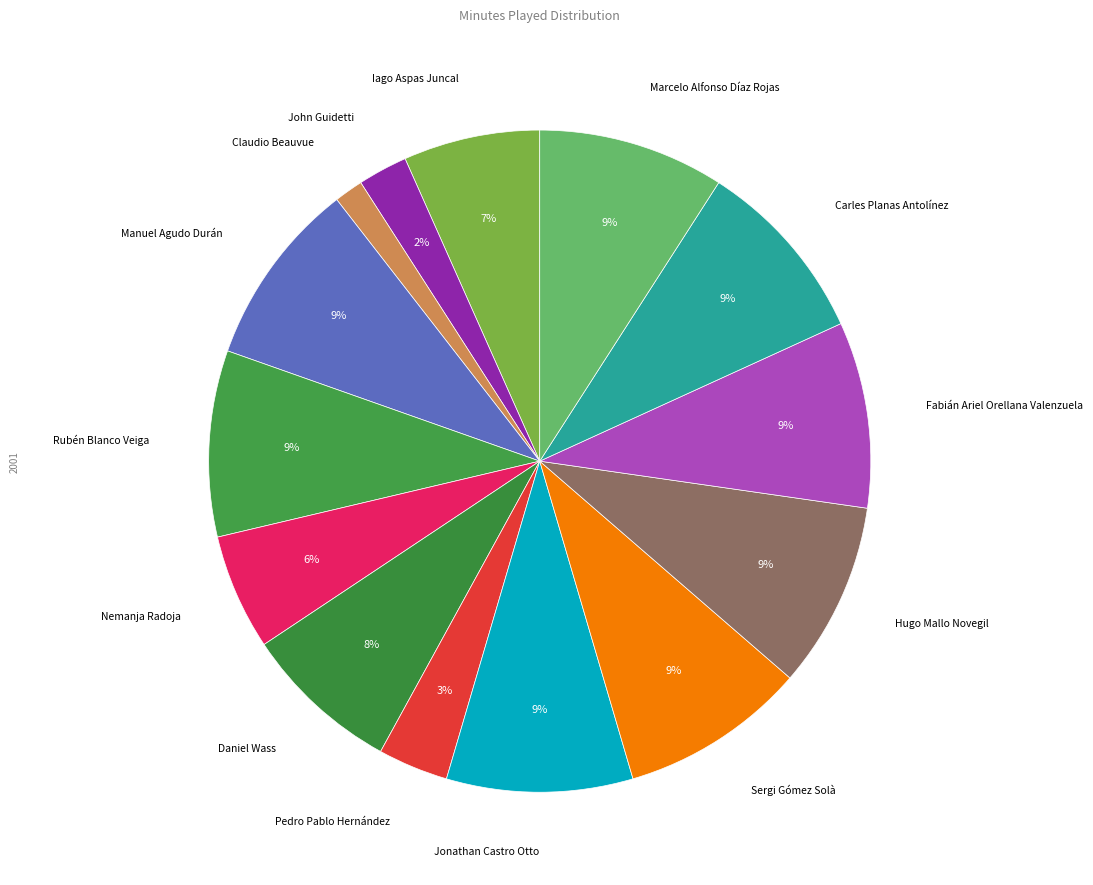

Is there a majority slice in this chart?

No